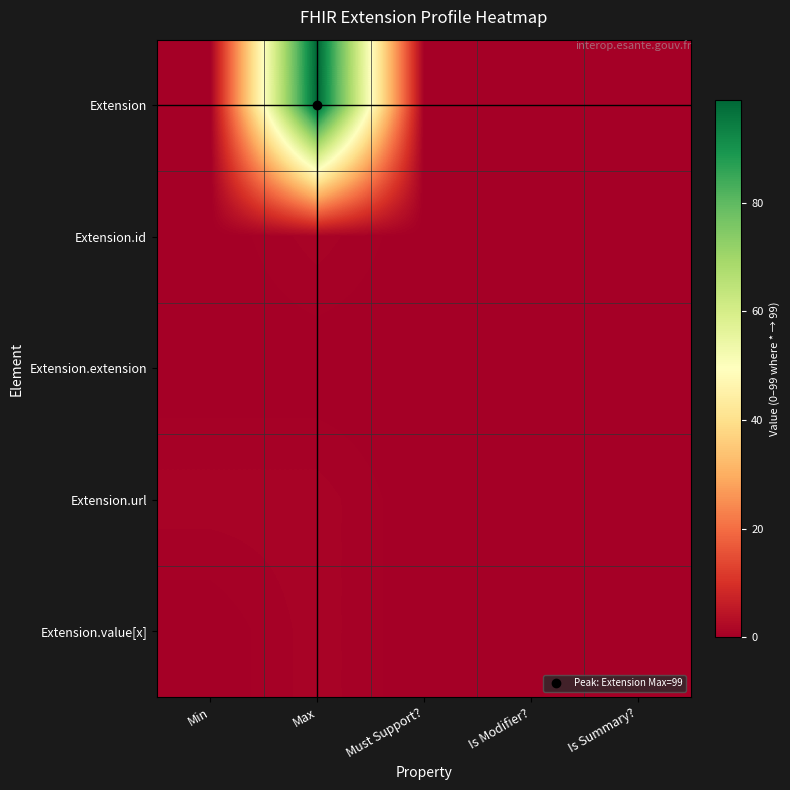

How many distinct data groups are displayed?

5